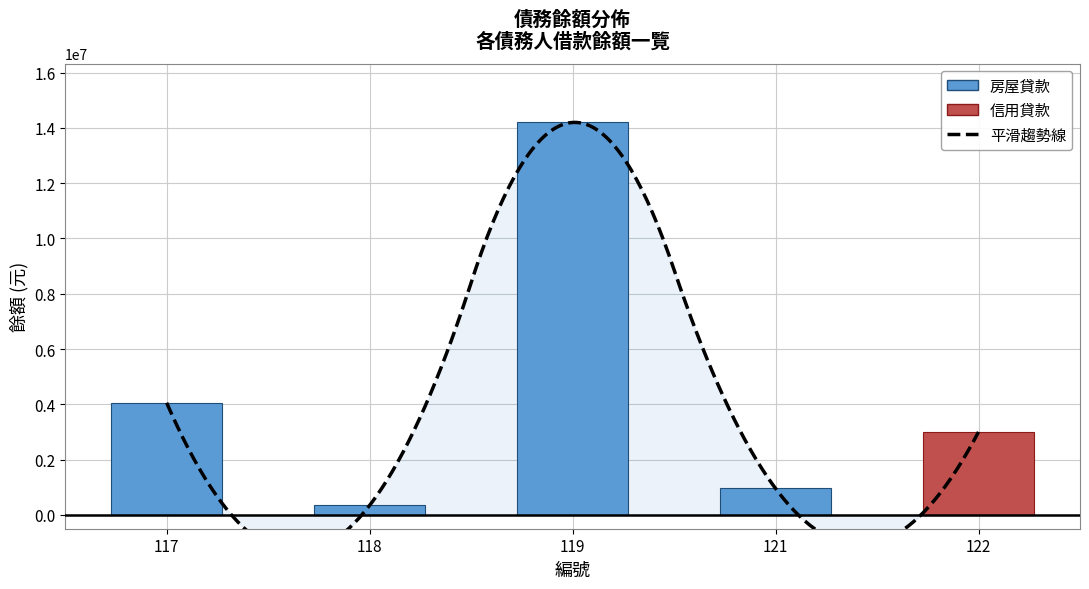

Rank the categories by value from highest to lowest.

119, 117, 122, 121, 118